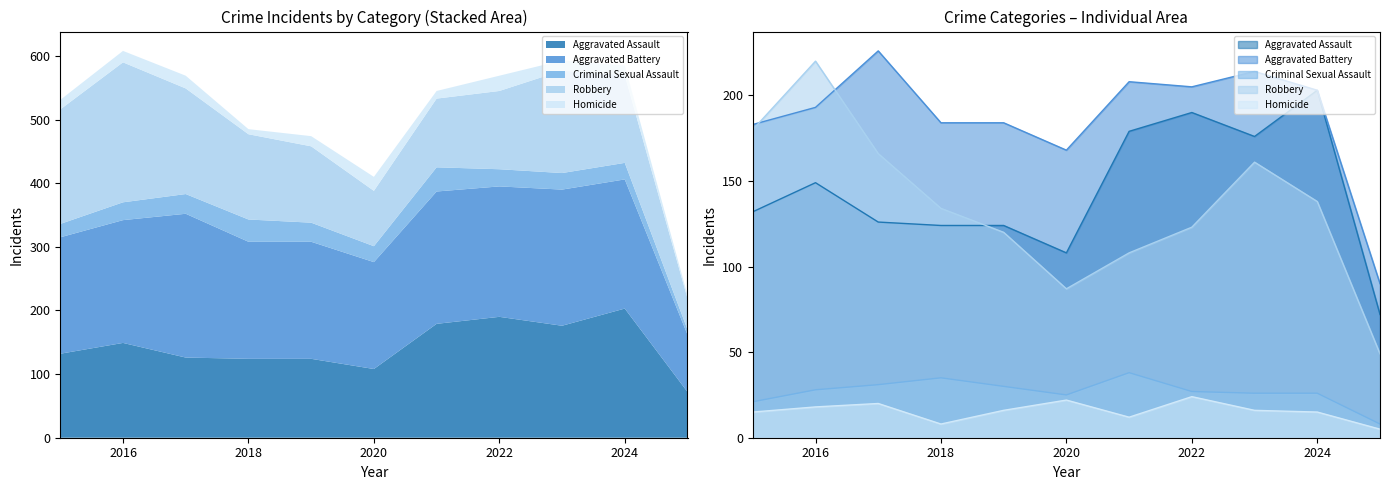

What is the value of the Aggravated Assault point at the 1st from the left?

132